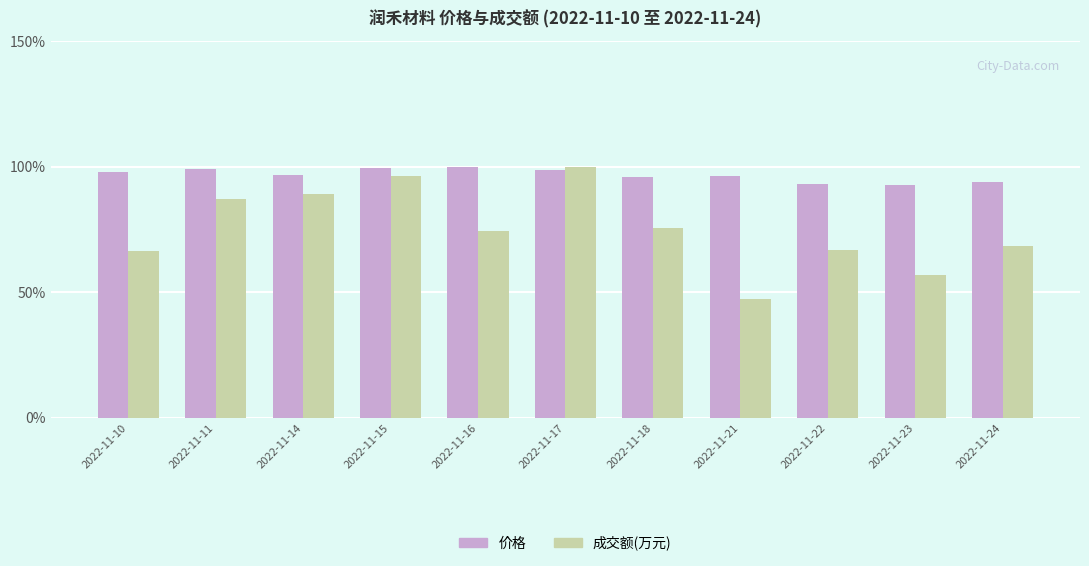

Which category has the lowest value across all series?

2022-11-21